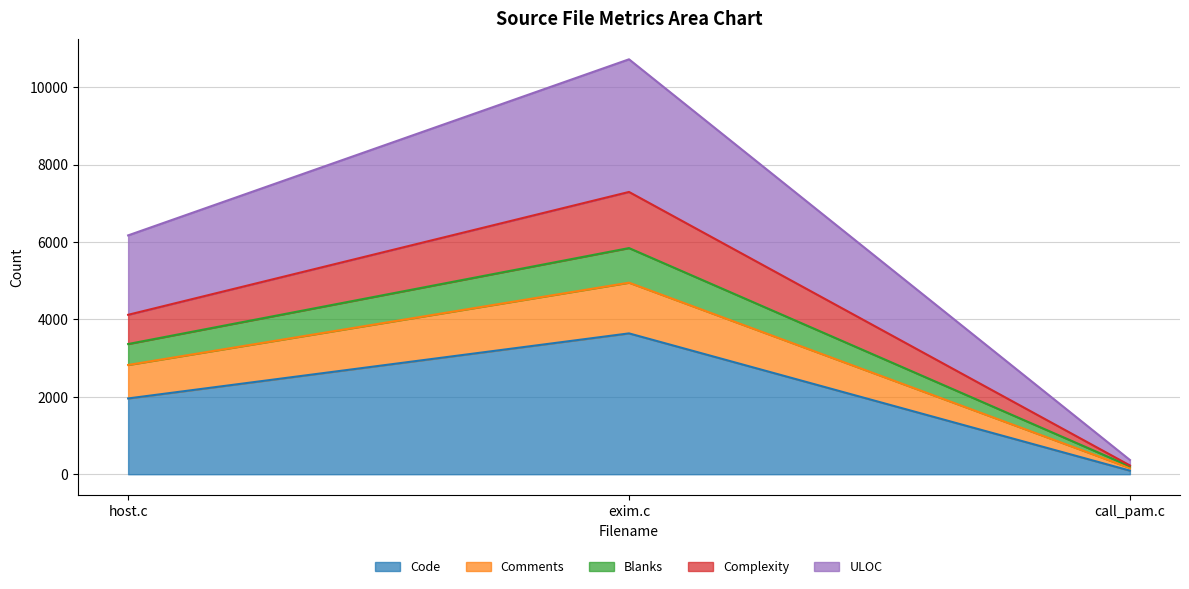

Rank the categories by Code value from lowest to highest.

call_pam.c, host.c, exim.c